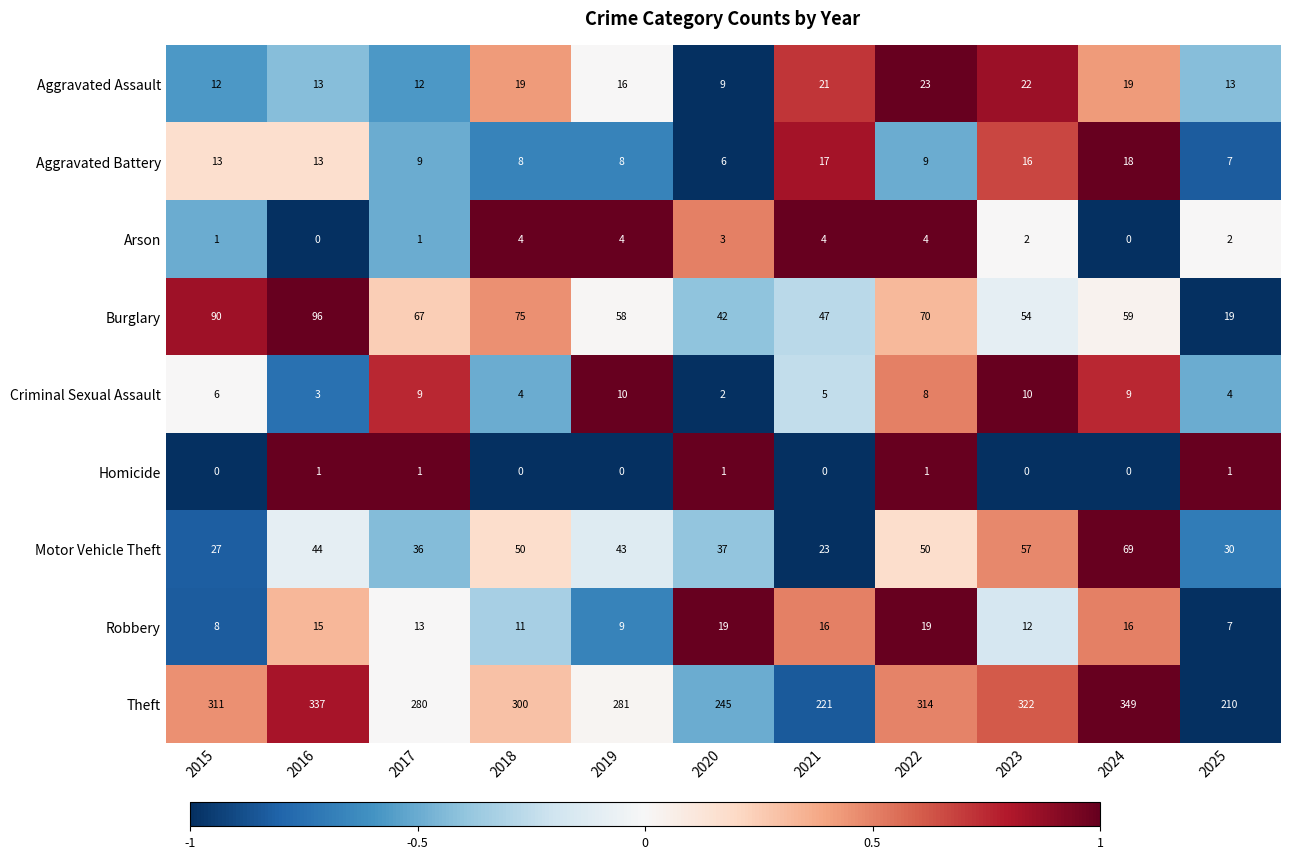

Which series has the widest spread of values?

Theft